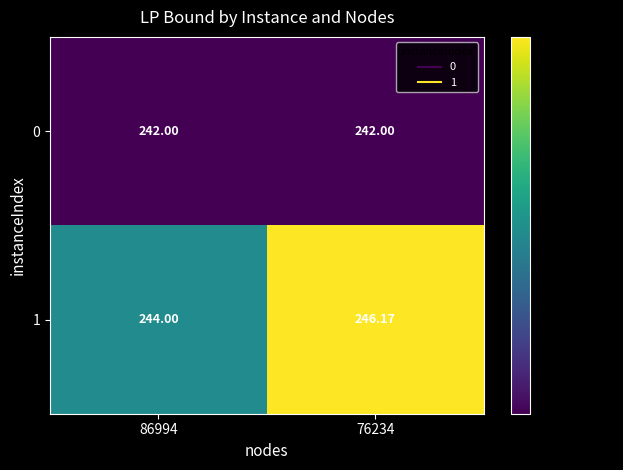

Is the value of 1 at 76234 greater than the value of 0 at 86994?

Yes